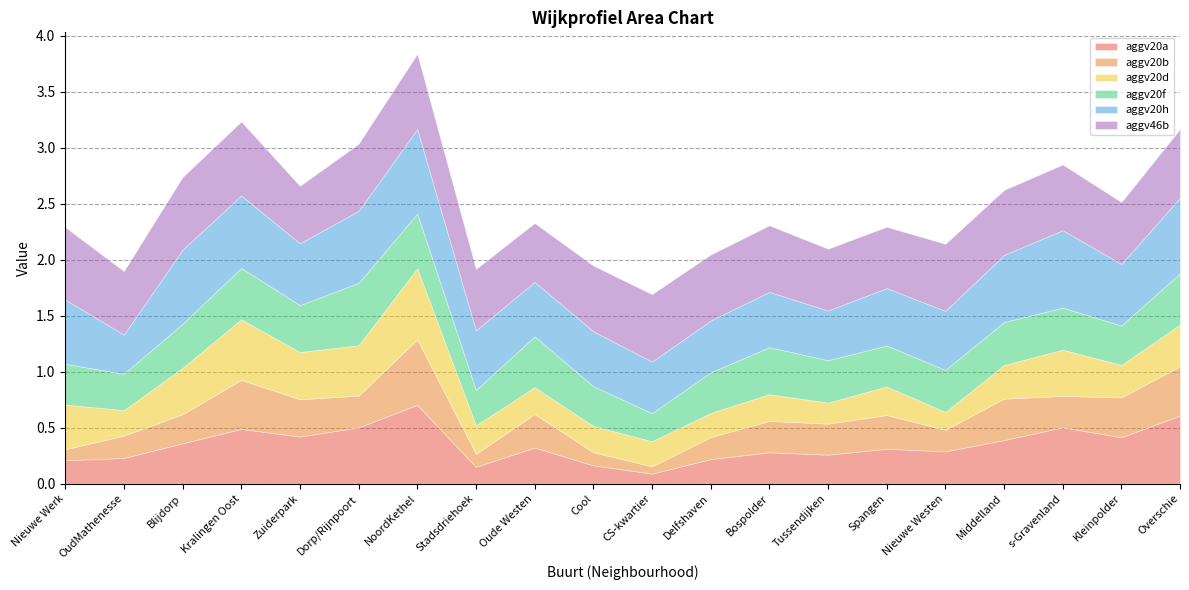

True or false: aggv20b has a value of 0.1 at Cool.

True